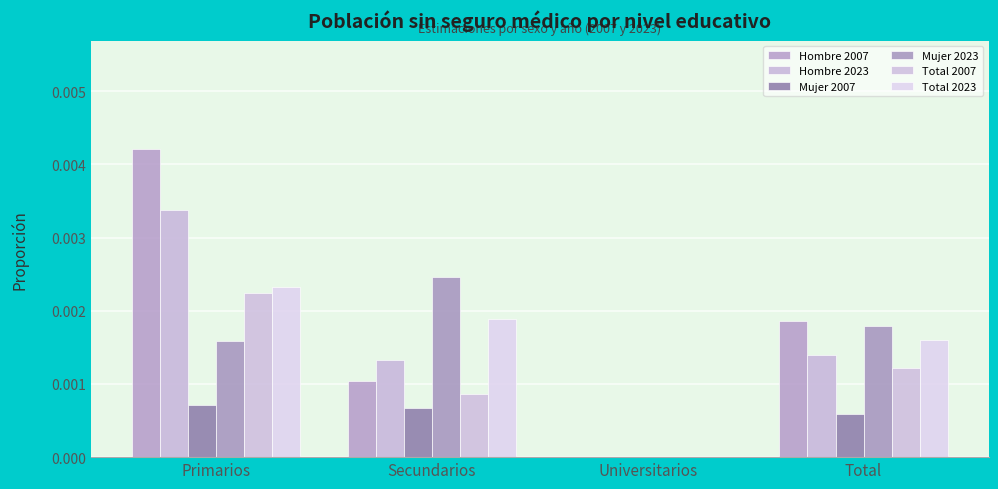

At Secundarios, list the series in order from largest to smallest.

Mujer 2023, Total 2023, Hombre 2023, Hombre 2007, Total 2007, Mujer 2007